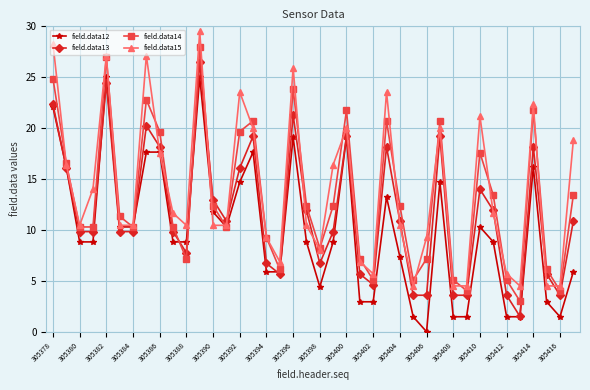

Rank the series by their average value, from highest to lowest.

field.data15, field.data14, field.data13, field.data12